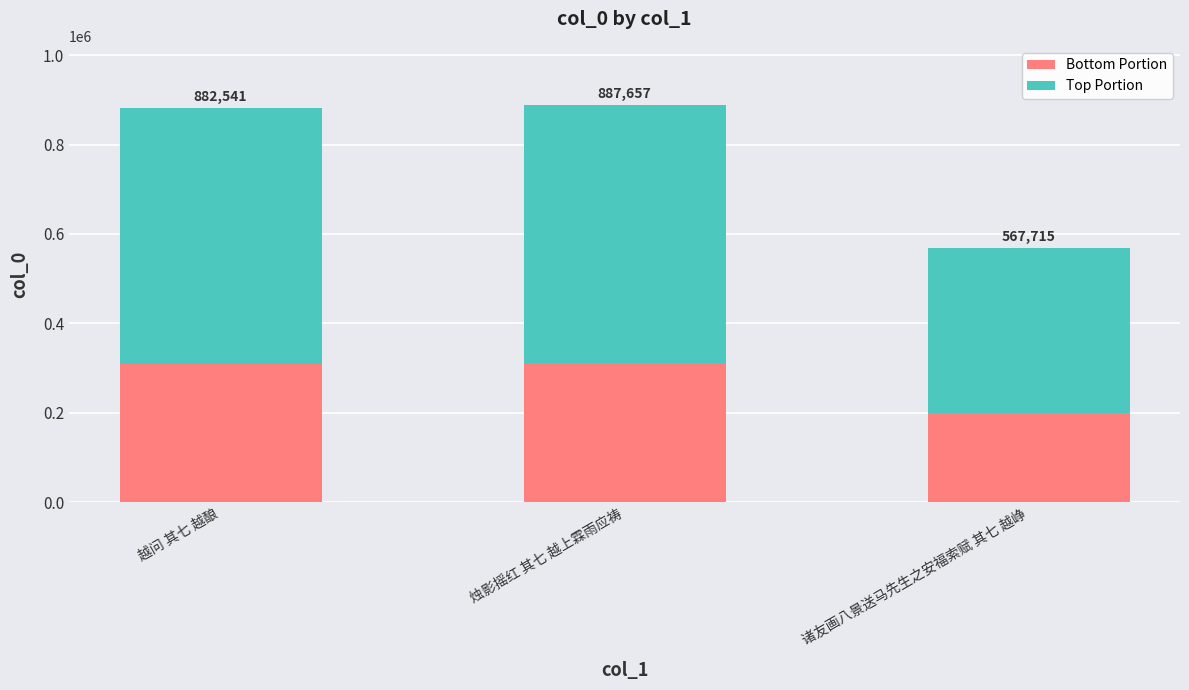

At which label does Bottom Portion reach its peak?

烛影摇红 其七 越上霖雨应祷